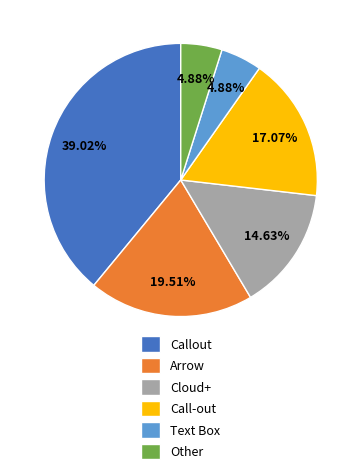

What is the largest slice in the pie chart?

Callout